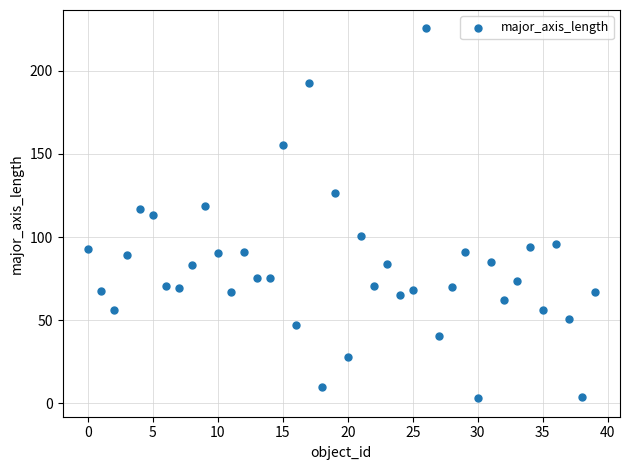

What is the range of Y values (max minus min)?

222.3